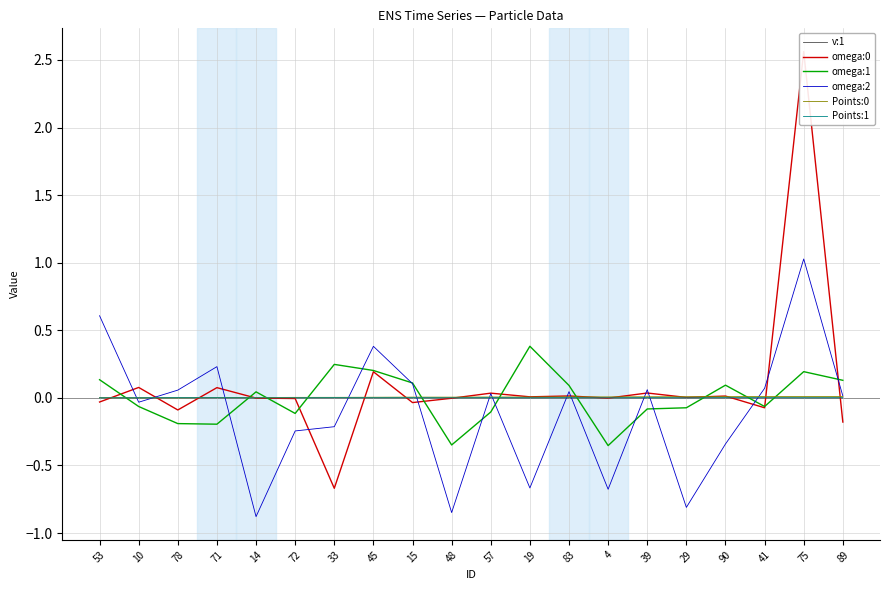

Rank the series by their maximum value, from lowest to highest.

v:1, Points:1, Points:0, omega:1, omega:2, omega:0